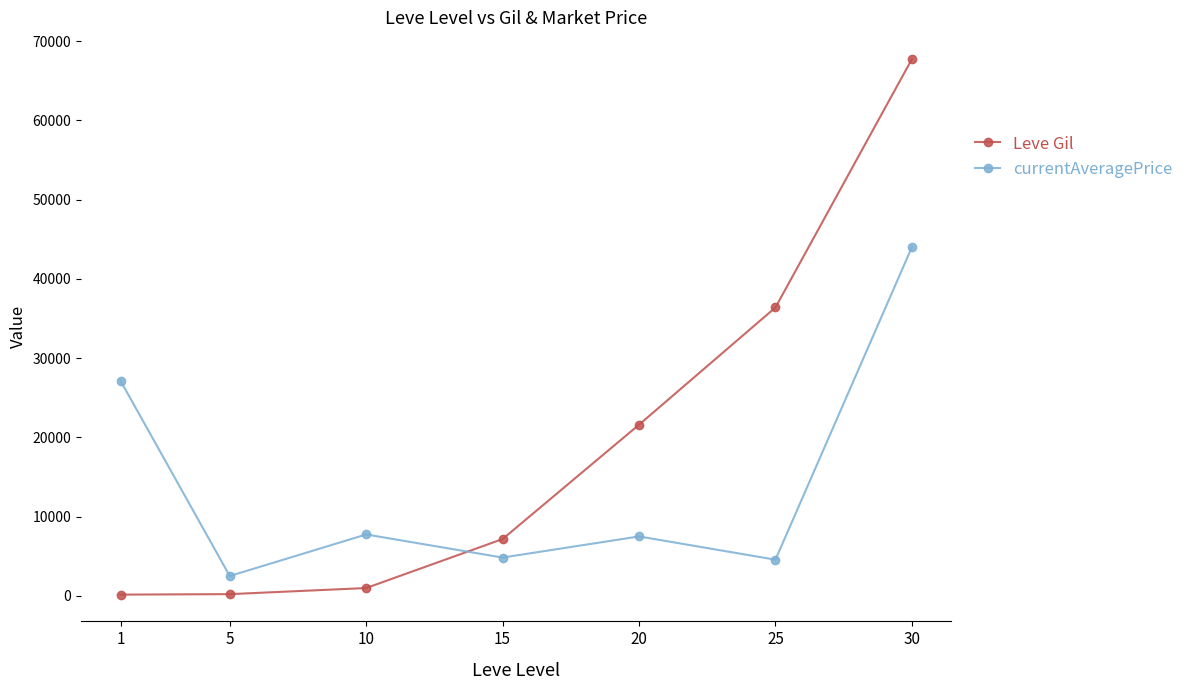

True or false: currentAveragePrice and Leve Gil cross at least once.

True